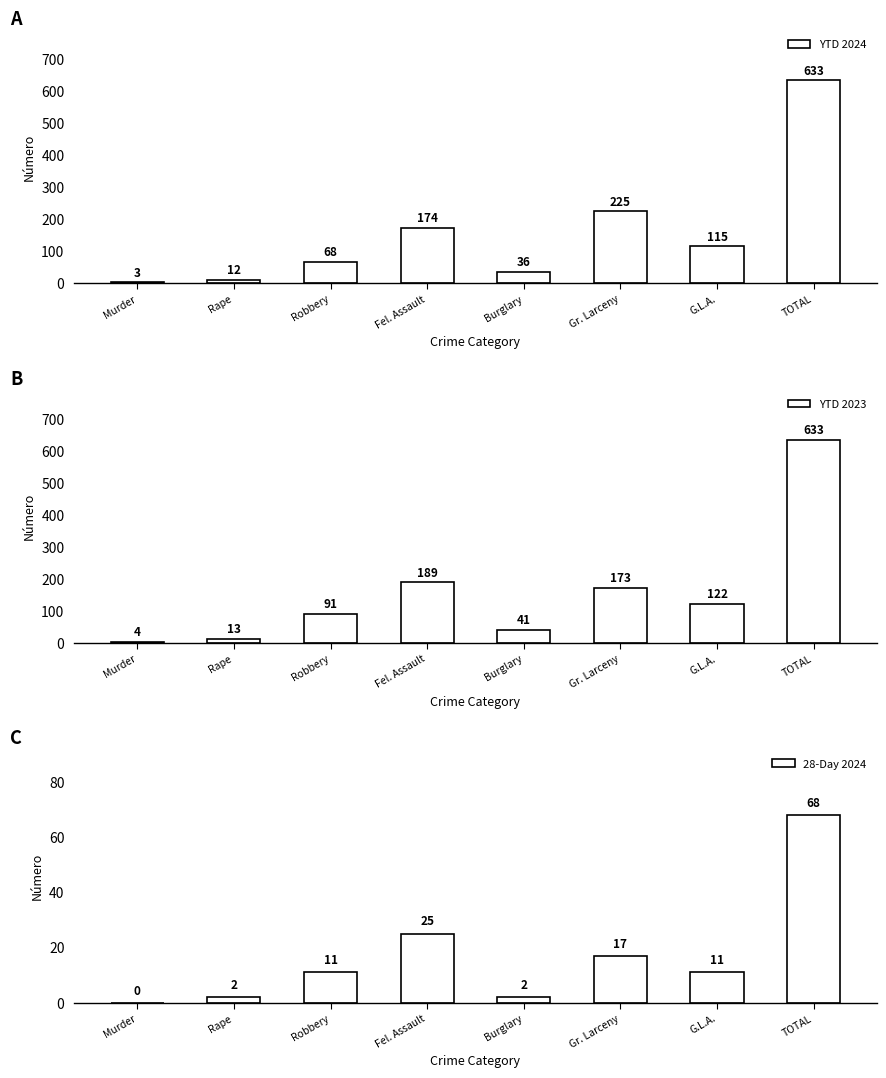

List the series in order of their peak value, lowest first.

28-Day 2024, YTD 2024, YTD 2023